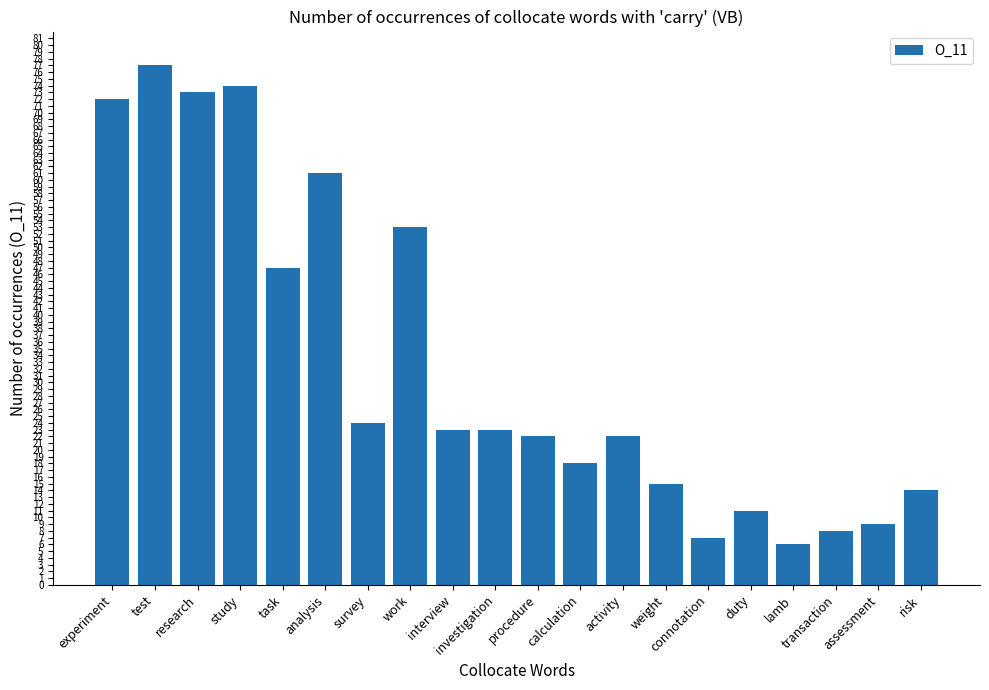

Where is the data nearest to the value 41?

task